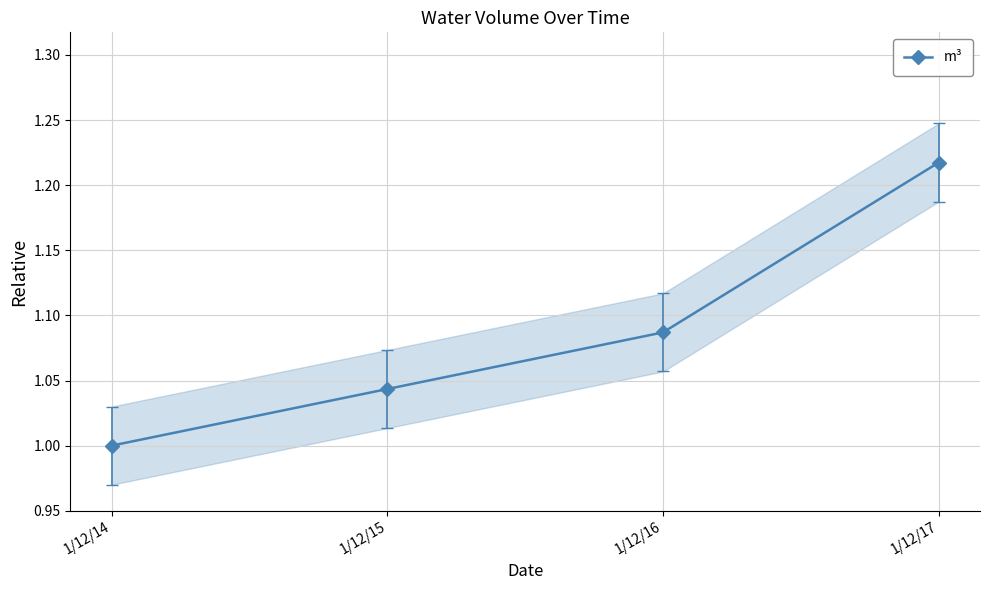

Which label corresponds to the smallest value in the chart?

1/12/14